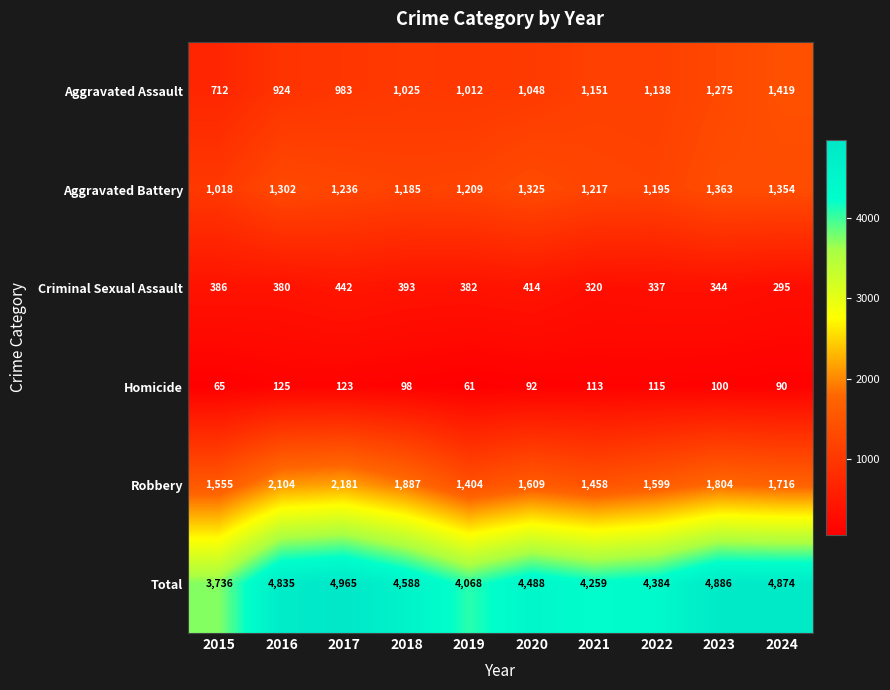

Rank the series by their maximum value, from highest to lowest.

Total, Robbery, Aggravated Assault, Aggravated Battery, Criminal Sexual Assault, Homicide